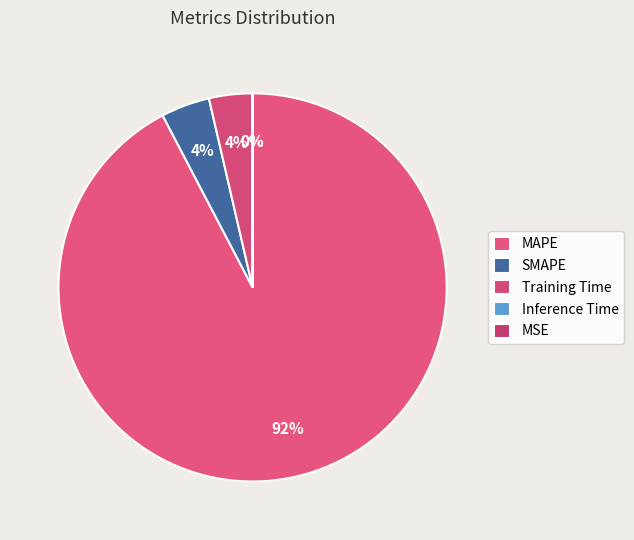

To the nearest percent, what is the difference between the largest and smallest slice percentages?

92%